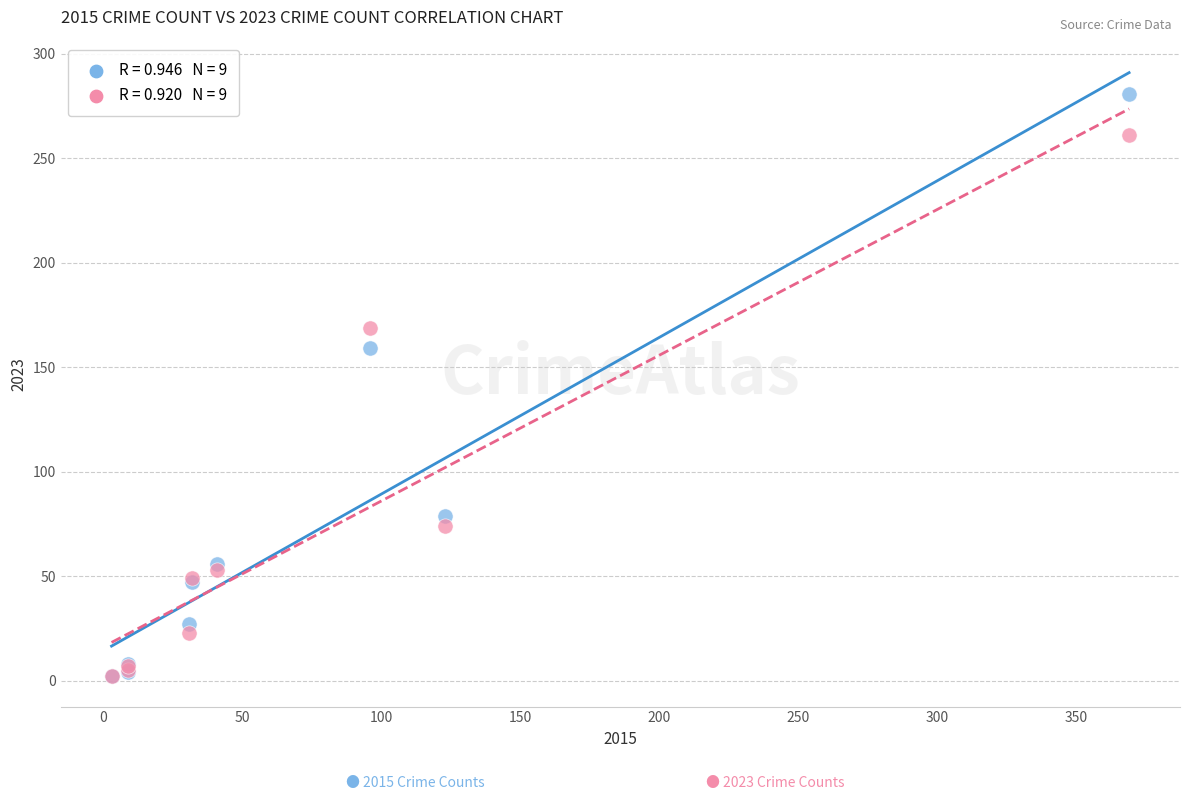

Across all series, what Y value is closest to 141?

159